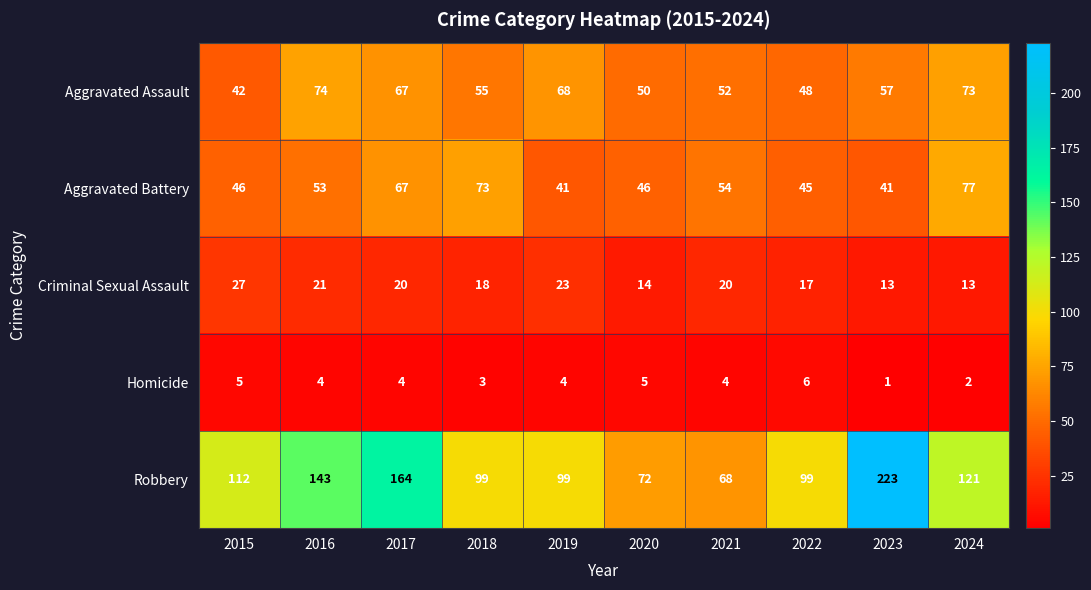

What is the sum of all Criminal Sexual Assault values?

186